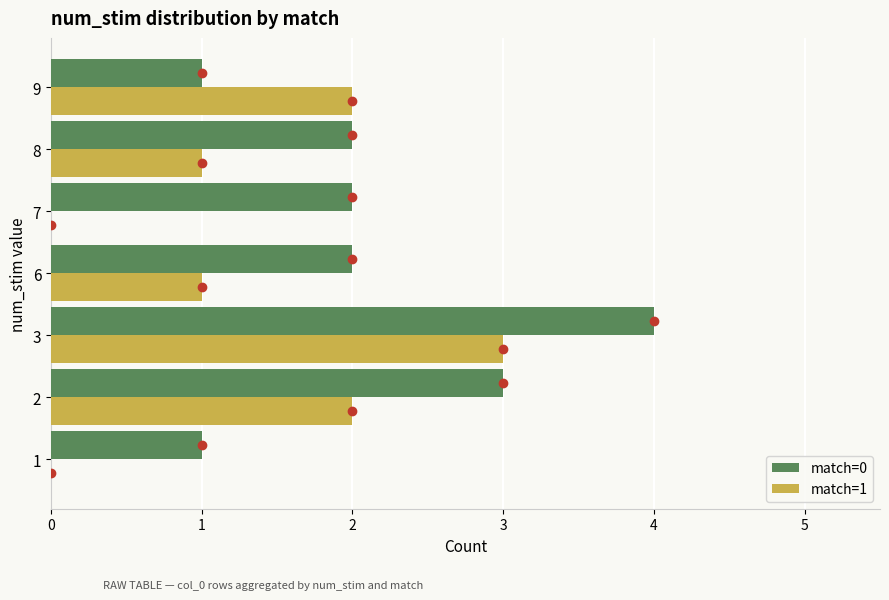

The value of match=1 at 3 is 4. True or false?

False